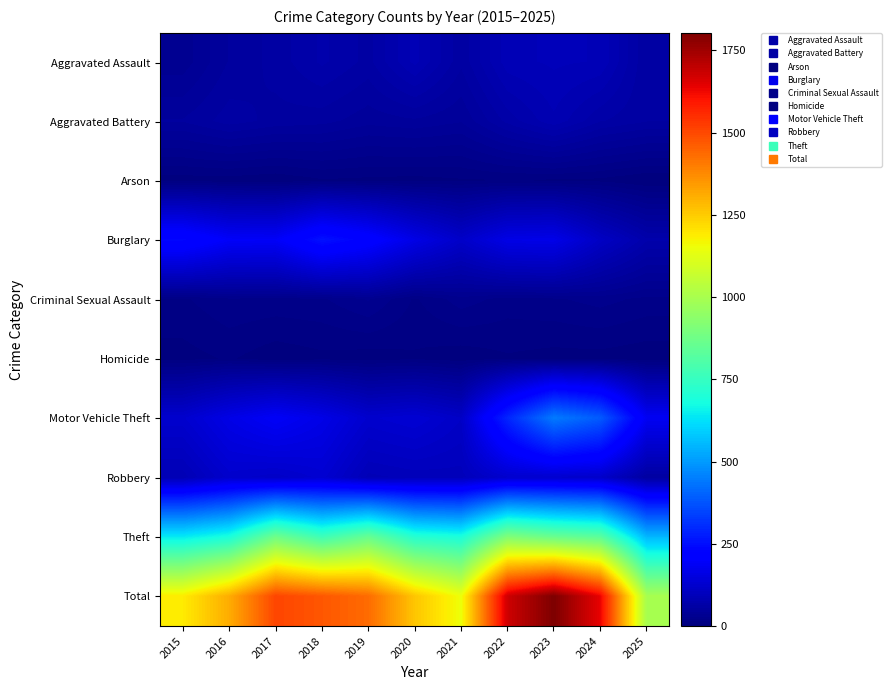

Reading left to right, what are all the values shown in this chart?

Aggravated Assault: 2015=31	2016=50	2017=59	2018=72	2019=61	2020=87	2021=58	2022=89	2023=93	2024=91	2025=57
Aggravated Battery: 2015=50	2016=60	2017=54	2018=52	2019=45	2020=48	2021=43	2022=66	2023=83	2024=64	2025=57
Arson: 2015=3	2016=3	2017=1	2018=6	2019=5	2020=4	2021=6	2022=7	2023=6	2024=5	2025=0
Burglary: 2015=236	2016=194	2017=192	2018=257	2019=221	2020=163	2021=117	2022=163	2023=167	2024=110	2025=72
Criminal Sexual Assault: 2015=13	2016=20	2017=19	2018=20	2019=29	2020=13	2021=25	2022=18	2023=20	2024=24	2025=19
Homicide: 2015=4	2016=8	2017=2	2018=5	2019=3	2020=6	2021=2	2022=6	2023=4	2024=4	2025=2
Motor Vehicle Theft: 2015=125	2016=163	2017=191	2018=164	2019=125	2020=134	2021=113	2022=292	2023=444	2024=388	2025=184
Robbery: 2015=87	2016=123	2017=115	2018=130	2019=89	2020=94	2021=95	2022=125	2023=125	2024=119	2025=56
Theft: 2015=641	2016=689	2017=873	2018=767	2019=855	2020=713	2021=691	2022=912	2023=861	2024=830	2025=551
Total: 2015=1190	2016=1310	2017=1506	2018=1473	2019=1433	2020=1262	2021=1150	2022=1678	2023=1803	2024=1635	2025=998